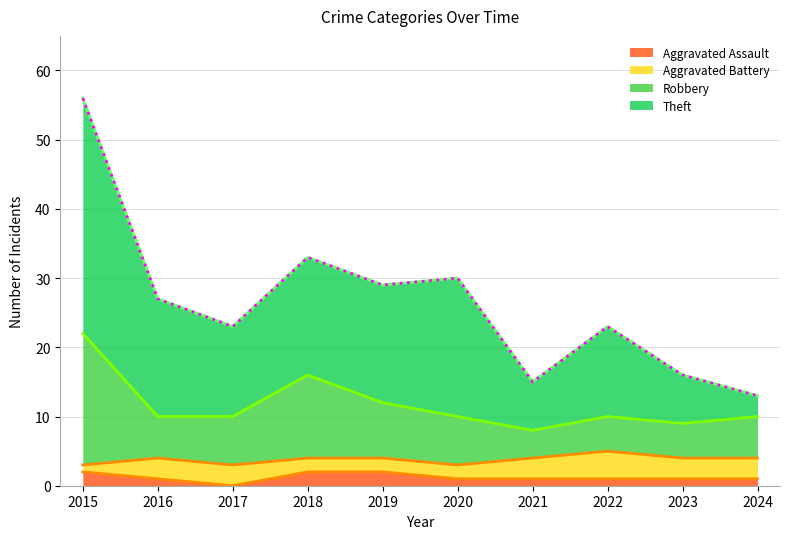

What is the value of the Robbery point at the 10th from the left?

10